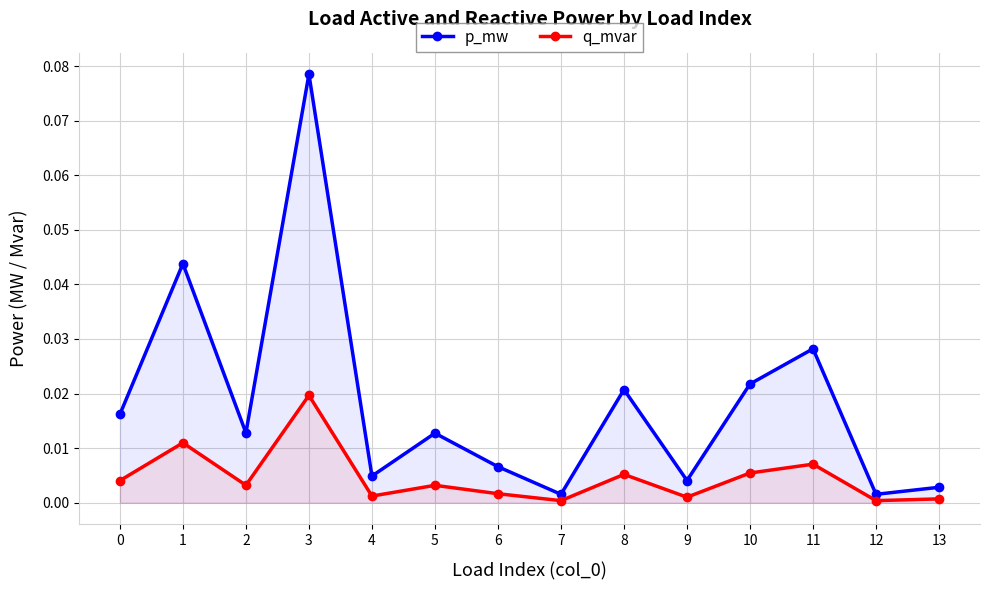

The p_mw series shows 0.0 at 10. True or false?

False